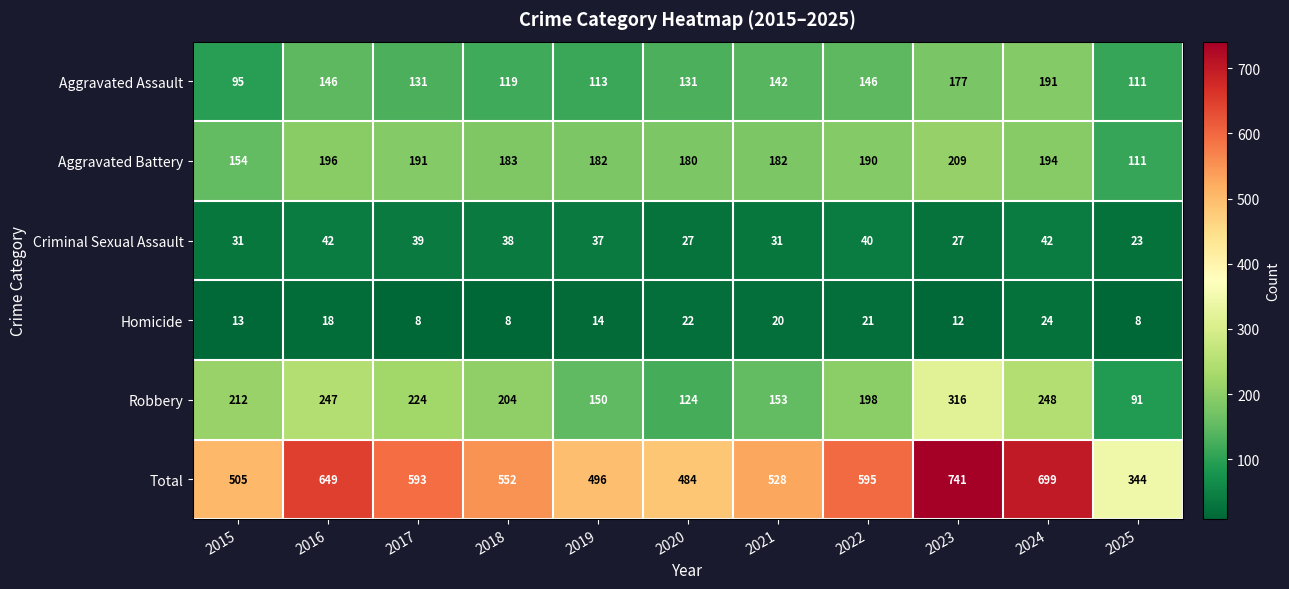

Which series has the largest total across all categories?

Total